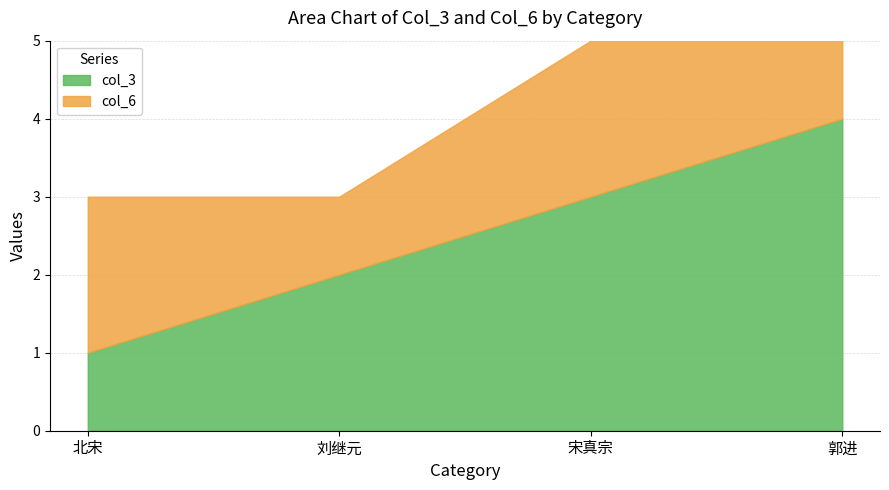

Which series has the largest total across all categories?

col_3